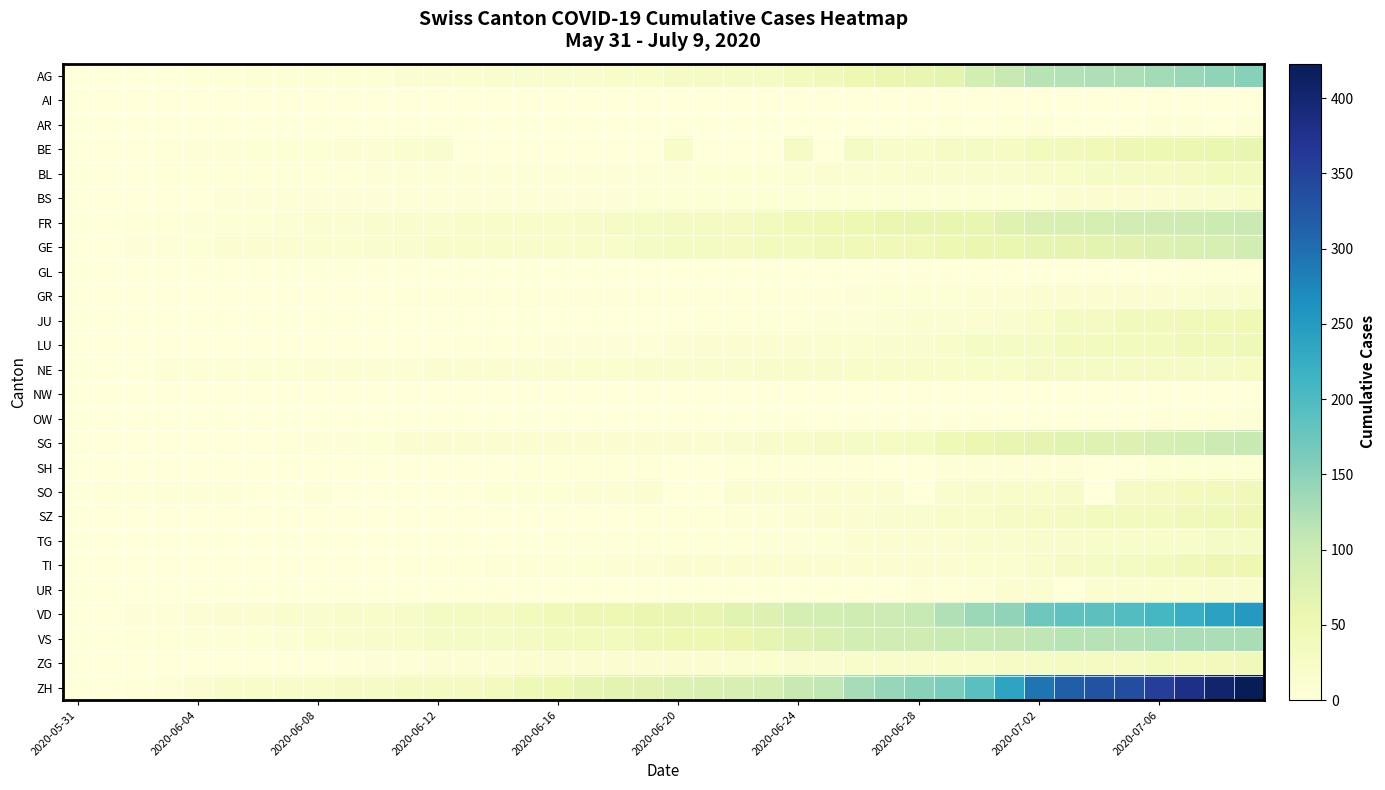

Which label corresponds to the smallest value in the chart?

2020-05-31